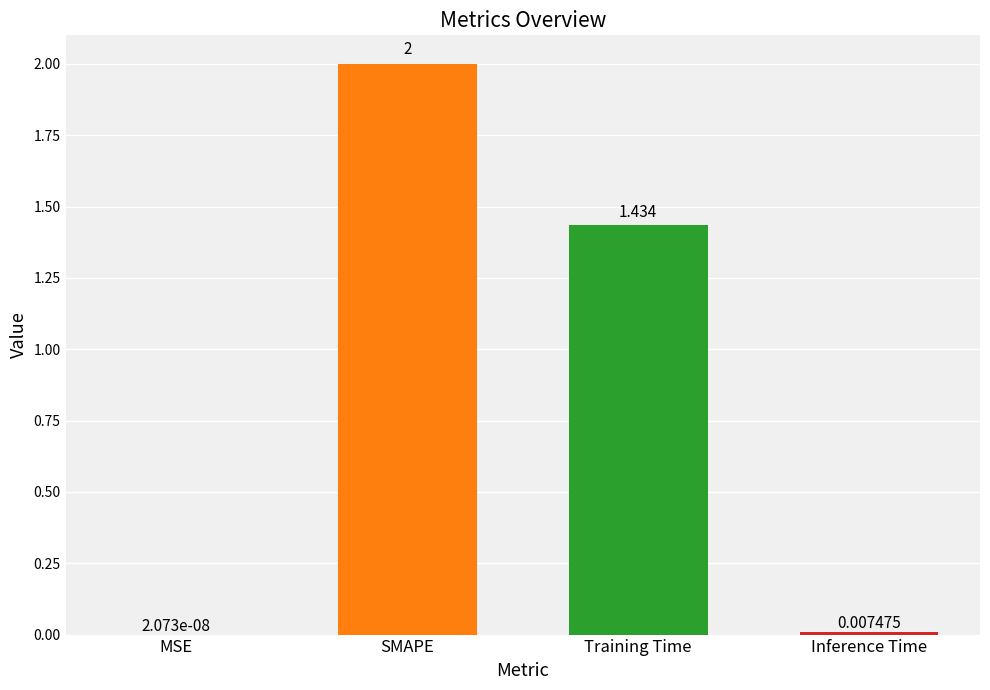

How many data points does each series have?

4